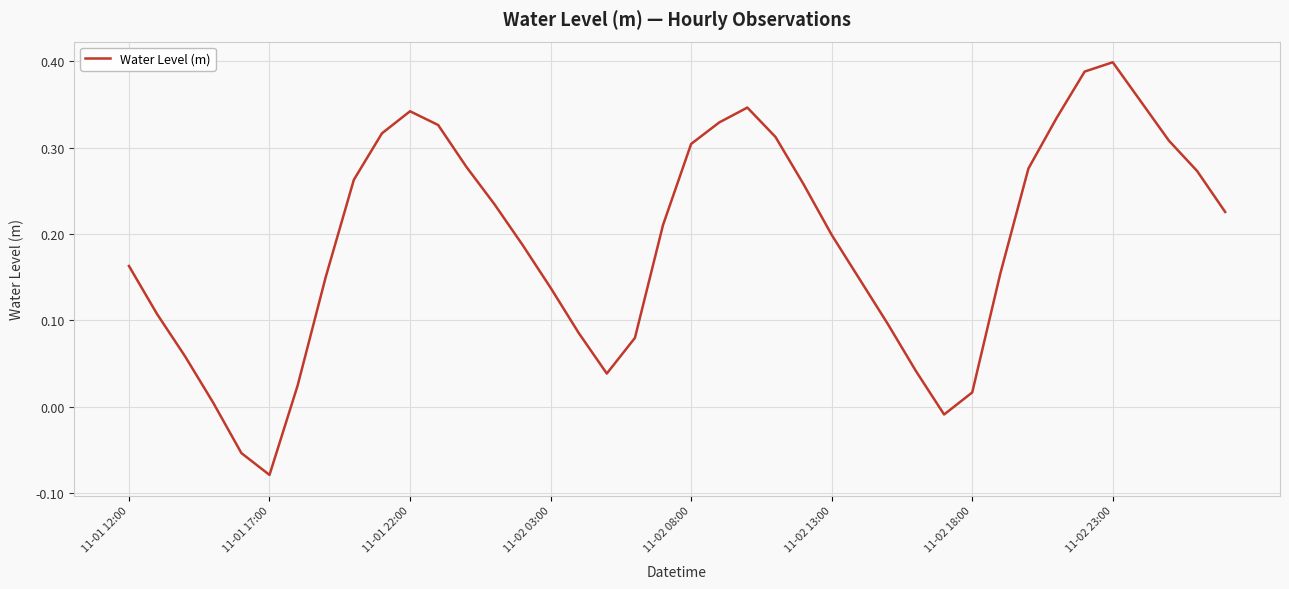

Is it true that the value at 11-01 22:00 is 0.6?

False